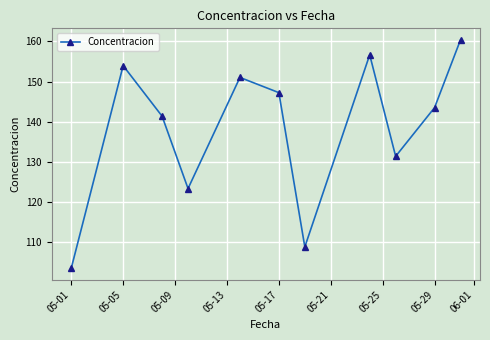

What is the value of the 3rd point from the left?

141.4